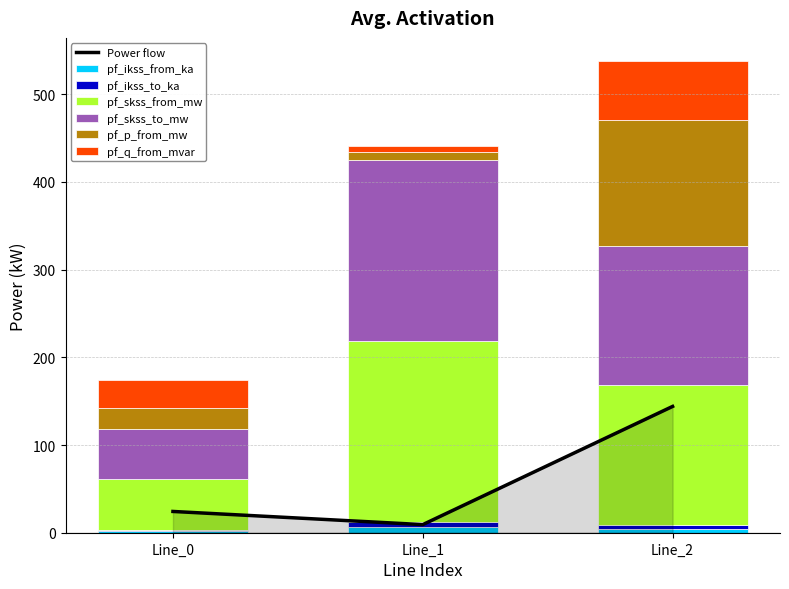

Which category has the highest value in the pf_ikss_to_ka series?

Line_1